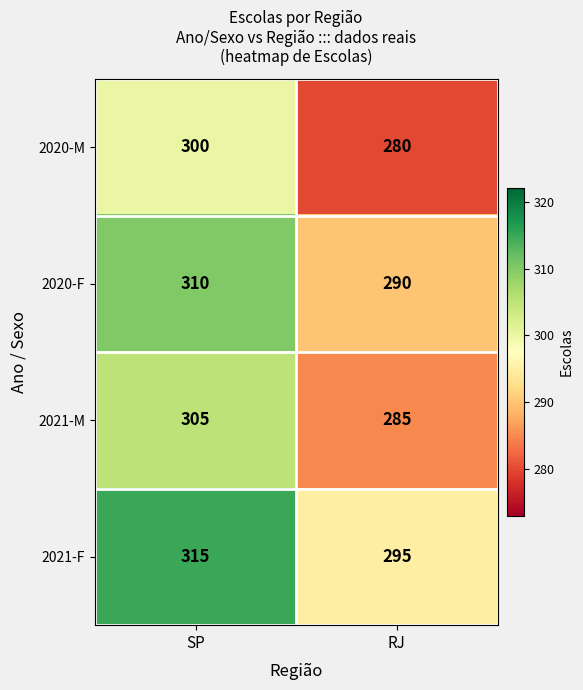

What is the average value of the 2021-M series?

295